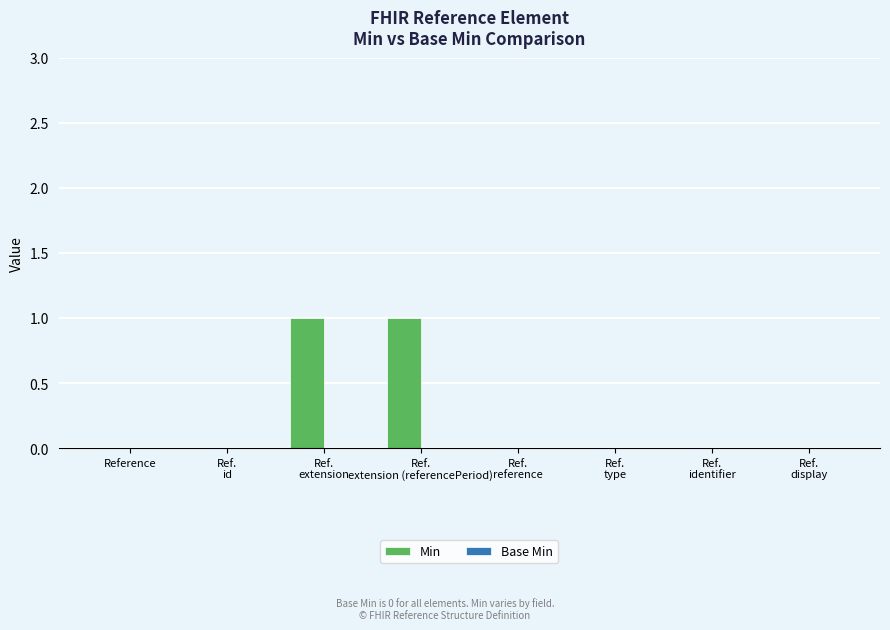

The value at Reference is 0. True or false?

True